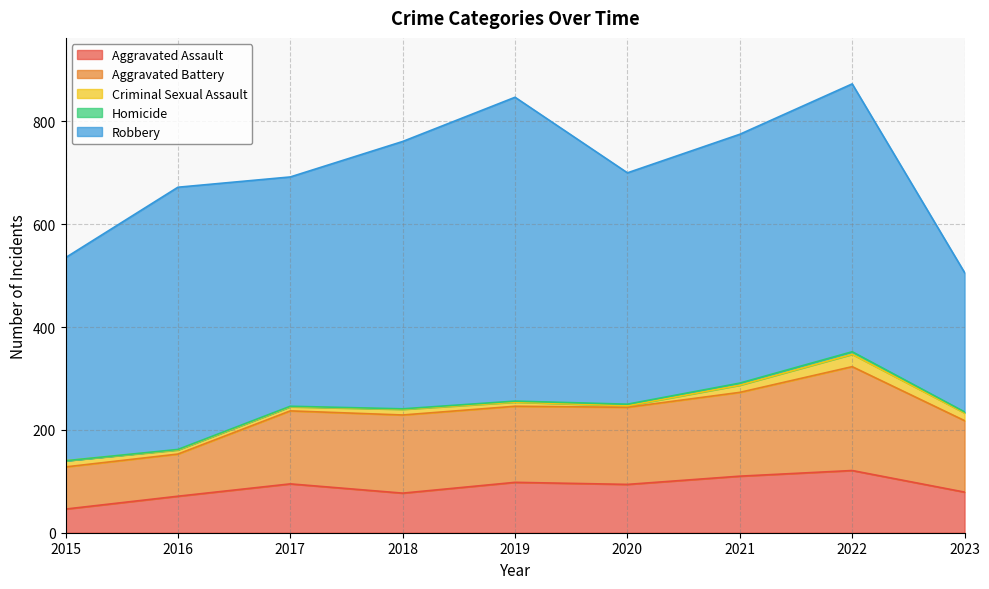

What is the value of the Homicide point at the 6th from the left?

3